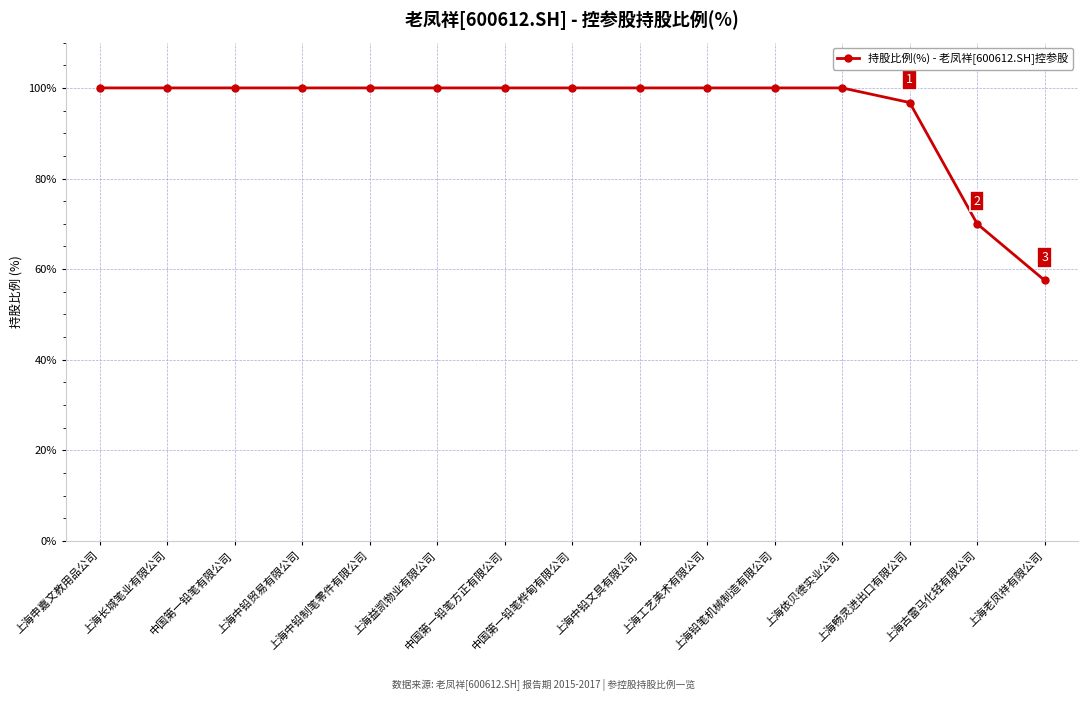

Read the value at 上海益凯物业有限公司.

100.0